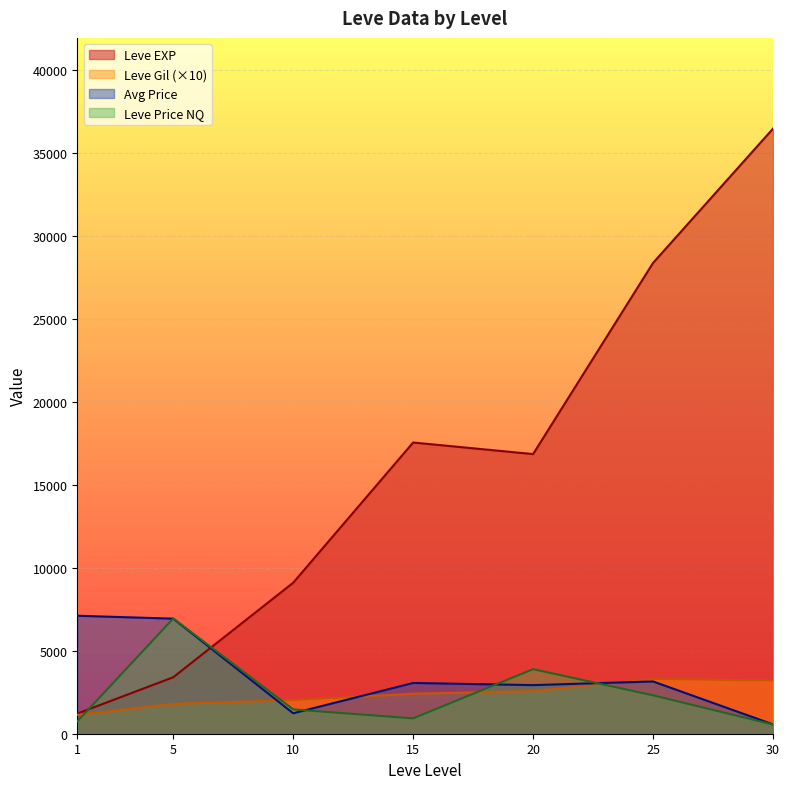

At which category does Leve Gil reach its first local valley?

5